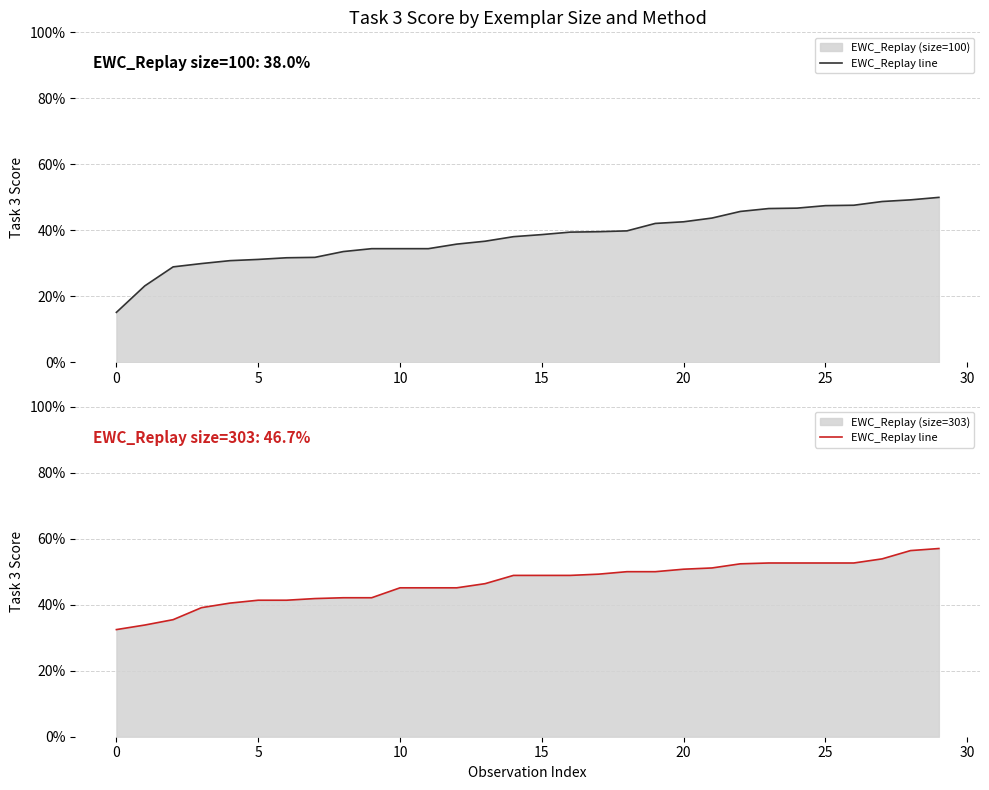

Does the chart have visible grid lines?

Yes